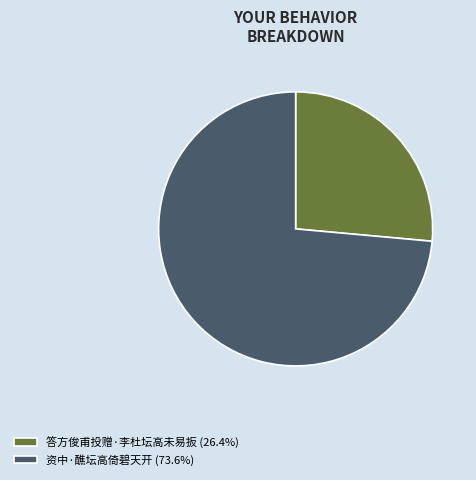

Do 资中·醮坛高倚碧天开 (73.6%) and 答方俊甫投赠·李杜坛高未易扳 (26.4%) together represent more than half of the pie?

Yes